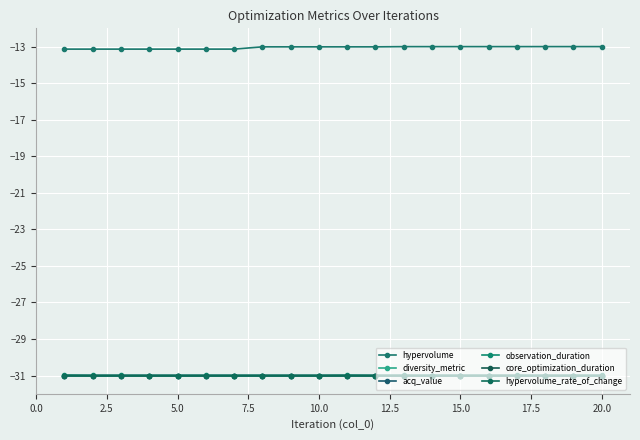

At which label is acq_value closest to -30?

20.0